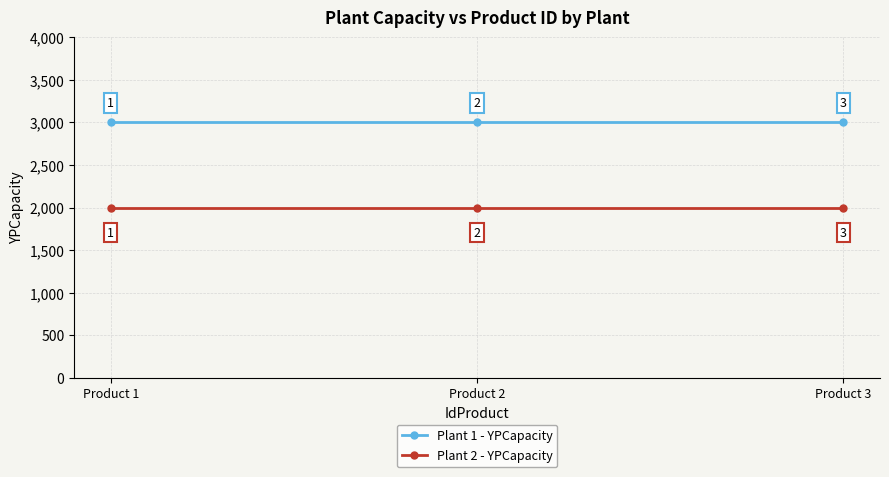

What is the maximum value shown in the chart?

3000